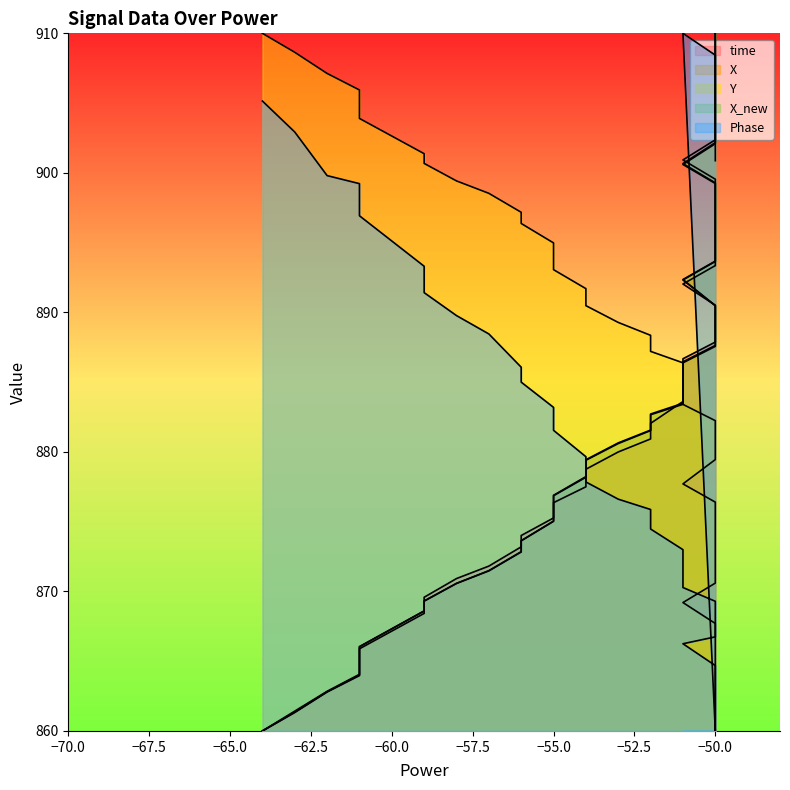

What is the difference between the second highest and minimum values in the Y series?

48.6